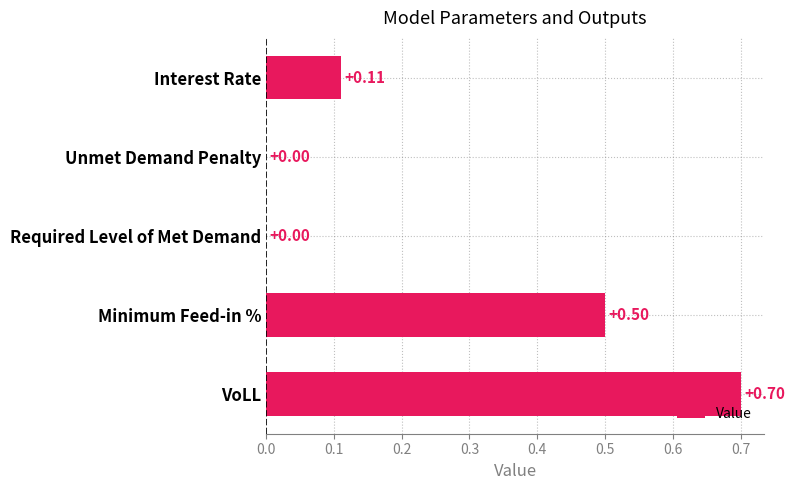

Which label corresponds to the largest value in the chart?

VoLL